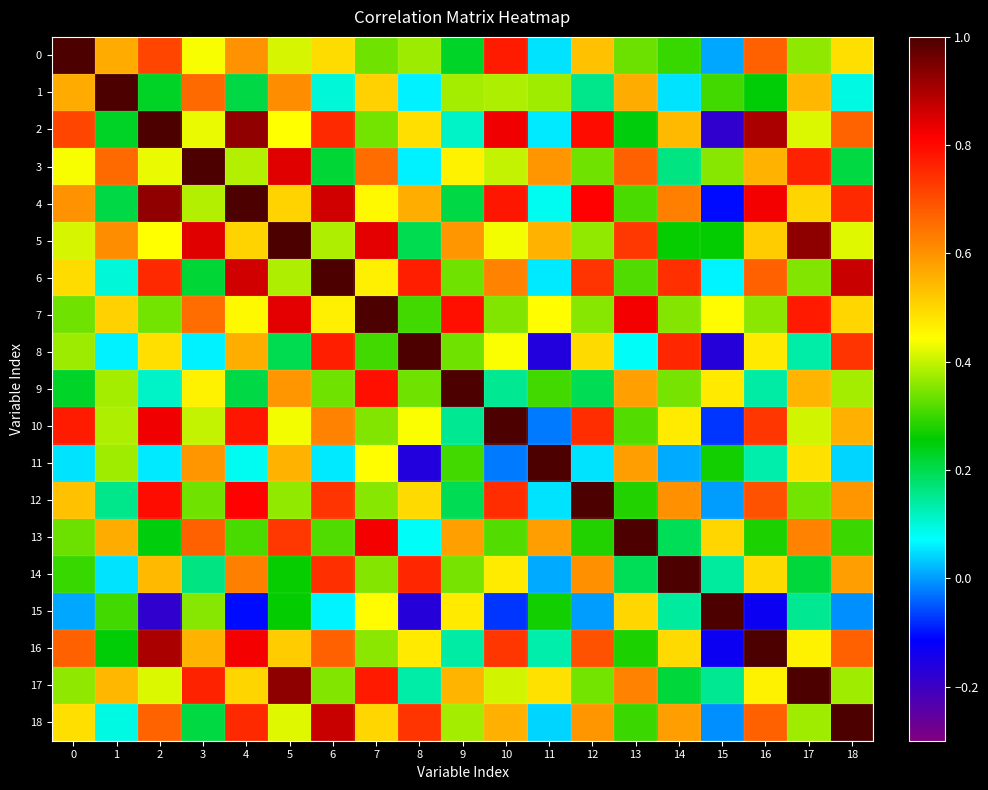

Reading left to right, transcribe all the data shown in this chart.

0: 0=1.0	1=0.6	2=0.7	3=0.4	4=0.6	5=0.4	6=0.5	7=0.3	8=0.4	9=0.2	10=0.8	11=0.1	12=0.5	13=0.3	14=0.3	15=0.0	16=0.7	17=0.4	18=0.5
1: 0=0.6	1=1.0	2=0.2	3=0.7	4=0.2	5=0.6	6=0.1	7=0.5	8=0.1	9=0.4	10=0.4	11=0.4	12=0.2	13=0.6	14=0.1	15=0.3	16=0.3	17=0.5	18=0.1
2: 0=0.7	1=0.2	2=1.0	3=0.4	4=0.9	5=0.4	6=0.8	7=0.3	8=0.5	9=0.1	10=0.8	11=0.1	12=0.8	13=0.2	14=0.5	15=-0.2	16=0.9	17=0.4	18=0.7
3: 0=0.4	1=0.7	2=0.4	3=1.0	4=0.4	5=0.8	6=0.2	7=0.7	8=0.1	9=0.5	10=0.4	11=0.6	12=0.3	13=0.7	14=0.2	15=0.4	16=0.6	17=0.8	18=0.2
4: 0=0.6	1=0.2	2=0.9	3=0.4	4=1.0	5=0.5	6=0.9	7=0.5	8=0.6	9=0.2	10=0.8	11=0.1	12=0.8	13=0.3	14=0.6	15=-0.1	16=0.8	17=0.5	18=0.8
5: 0=0.4	1=0.6	2=0.4	3=0.8	4=0.5	5=1.0	6=0.4	7=0.8	8=0.2	9=0.6	10=0.4	11=0.6	12=0.4	13=0.7	14=0.3	15=0.3	16=0.5	17=0.9	18=0.4
6: 0=0.5	1=0.1	2=0.8	3=0.2	4=0.9	5=0.4	6=1.0	7=0.5	8=0.8	9=0.3	10=0.6	11=0.1	12=0.7	13=0.3	14=0.7	15=0.1	16=0.7	17=0.4	18=0.9
7: 0=0.3	1=0.5	2=0.3	3=0.7	4=0.5	5=0.8	6=0.5	7=1.0	8=0.3	9=0.8	10=0.4	11=0.4	12=0.4	13=0.8	14=0.4	15=0.4	16=0.4	17=0.8	18=0.5
8: 0=0.4	1=0.1	2=0.5	3=0.1	4=0.6	5=0.2	6=0.8	7=0.3	8=1.0	9=0.3	10=0.4	11=-0.2	12=0.5	13=0.1	14=0.8	15=-0.2	16=0.5	17=0.1	18=0.7
9: 0=0.2	1=0.4	2=0.1	3=0.5	4=0.2	5=0.6	6=0.3	7=0.8	8=0.3	9=1.0	10=0.2	11=0.3	12=0.2	13=0.6	14=0.3	15=0.5	16=0.1	17=0.5	18=0.4
10: 0=0.8	1=0.4	2=0.8	3=0.4	4=0.8	5=0.4	6=0.6	7=0.4	8=0.4	9=0.2	10=1.0	11=-0.0	12=0.7	13=0.3	14=0.5	15=-0.1	16=0.7	17=0.4	18=0.6
11: 0=0.1	1=0.4	2=0.1	3=0.6	4=0.1	5=0.6	6=0.1	7=0.4	8=-0.2	9=0.3	10=-0.0	11=1.0	12=0.1	13=0.6	14=0.0	15=0.3	16=0.1	17=0.5	18=0.0
12: 0=0.5	1=0.2	2=0.8	3=0.3	4=0.8	5=0.4	6=0.7	7=0.4	8=0.5	9=0.2	10=0.7	11=0.1	12=1.0	13=0.3	14=0.6	15=0.0	16=0.7	17=0.3	18=0.6
13: 0=0.3	1=0.6	2=0.2	3=0.7	4=0.3	5=0.7	6=0.3	7=0.8	8=0.1	9=0.6	10=0.3	11=0.6	12=0.3	13=1.0	14=0.2	15=0.5	16=0.3	17=0.6	18=0.3
14: 0=0.3	1=0.1	2=0.5	3=0.2	4=0.6	5=0.3	6=0.7	7=0.4	8=0.8	9=0.3	10=0.5	11=0.0	12=0.6	13=0.2	14=1.0	15=0.1	16=0.5	17=0.2	18=0.6
15: 0=0.0	1=0.3	2=-0.2	3=0.4	4=-0.1	5=0.3	6=0.1	7=0.4	8=-0.2	9=0.5	10=-0.1	11=0.3	12=0.0	13=0.5	14=0.1	15=1.0	16=-0.1	17=0.2	18=-0.0
16: 0=0.7	1=0.3	2=0.9	3=0.6	4=0.8	5=0.5	6=0.7	7=0.4	8=0.5	9=0.1	10=0.7	11=0.1	12=0.7	13=0.3	14=0.5	15=-0.1	16=1.0	17=0.5	18=0.7
17: 0=0.4	1=0.5	2=0.4	3=0.8	4=0.5	5=0.9	6=0.4	7=0.8	8=0.1	9=0.5	10=0.4	11=0.5	12=0.3	13=0.6	14=0.2	15=0.2	16=0.5	17=1.0	18=0.4
18: 0=0.5	1=0.1	2=0.7	3=0.2	4=0.8	5=0.4	6=0.9	7=0.5	8=0.7	9=0.4	10=0.6	11=0.0	12=0.6	13=0.3	14=0.6	15=-0.0	16=0.7	17=0.4	18=1.0